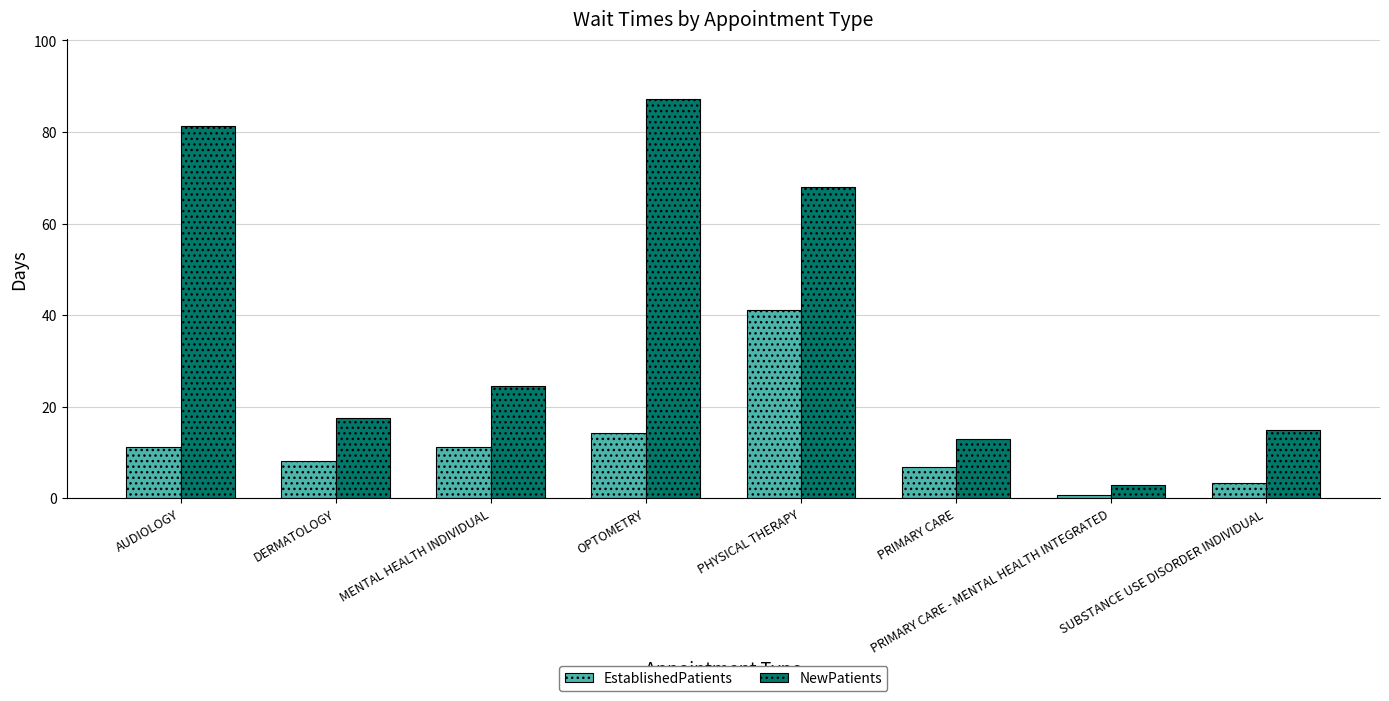

What position from the left is PRIMARY CARE?

6